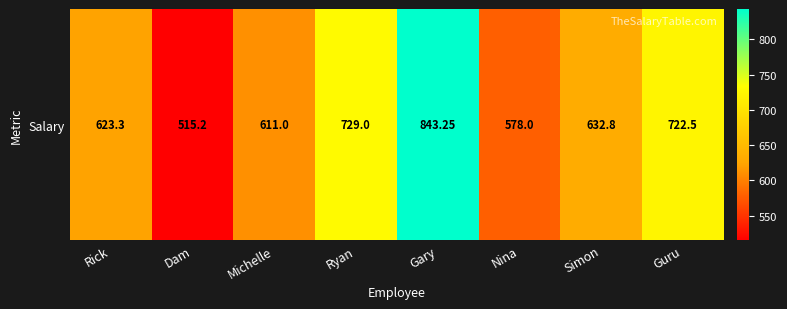

Reading left to right, transcribe all the data shown in this chart.

623.3	515.2	611.0	729.0	843.2	578.0	632.8	722.5